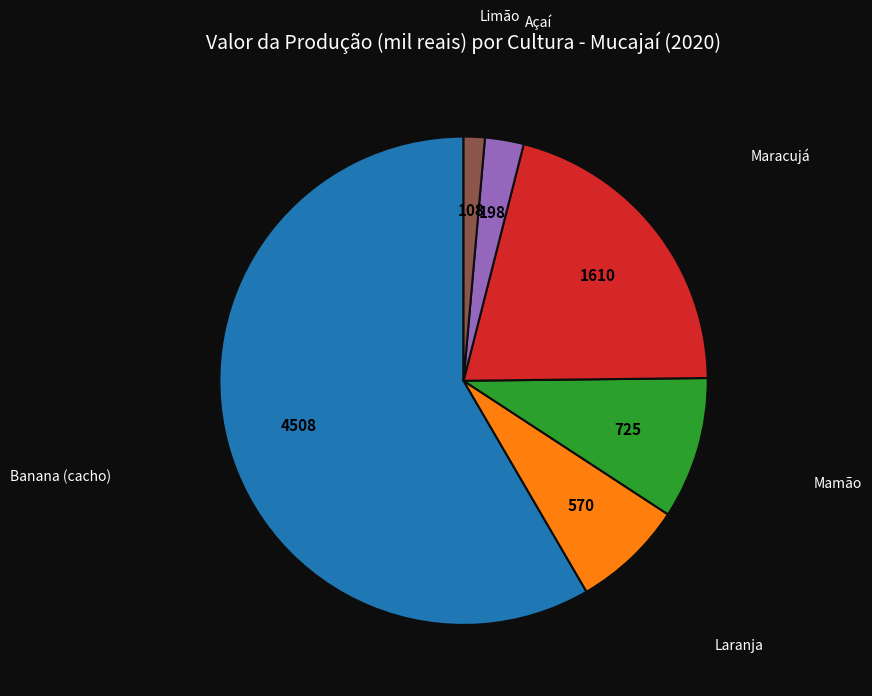

Does any single category account for the majority?

Yes